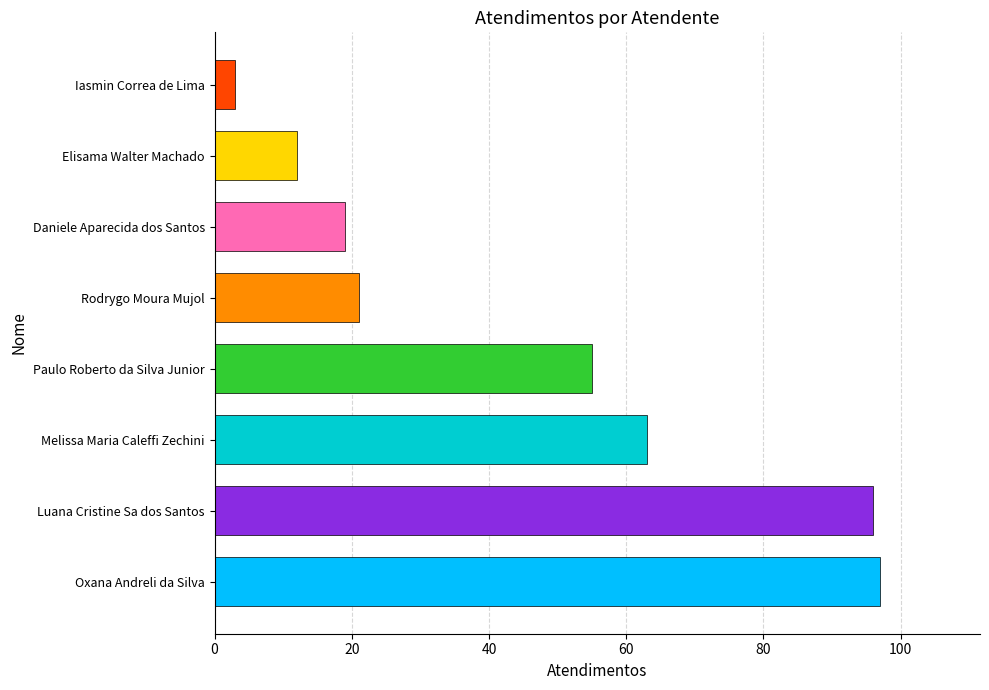

The value at Iasmin Correa de Lima is 3. True or false?

True